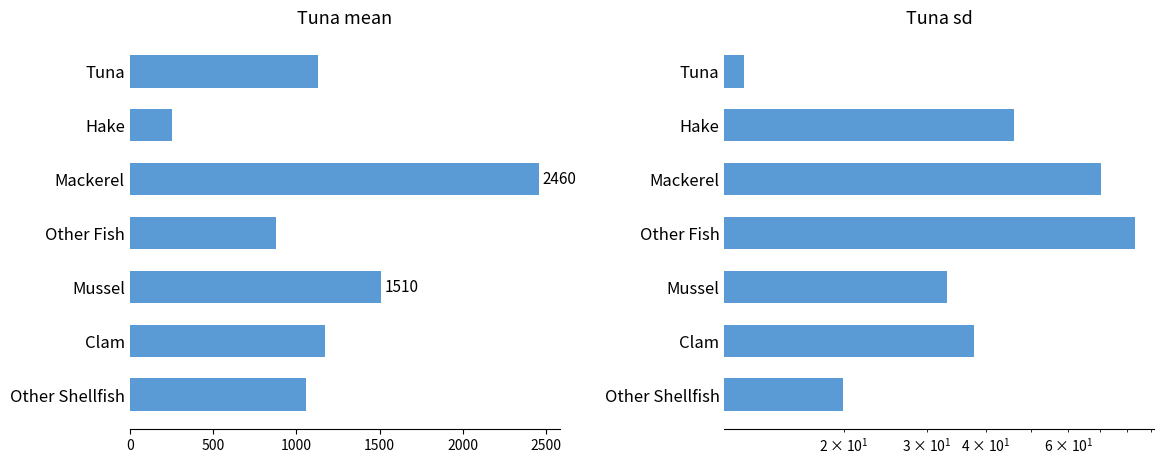

Which has a higher value, Hake or Other Shellfish?

Other Shellfish